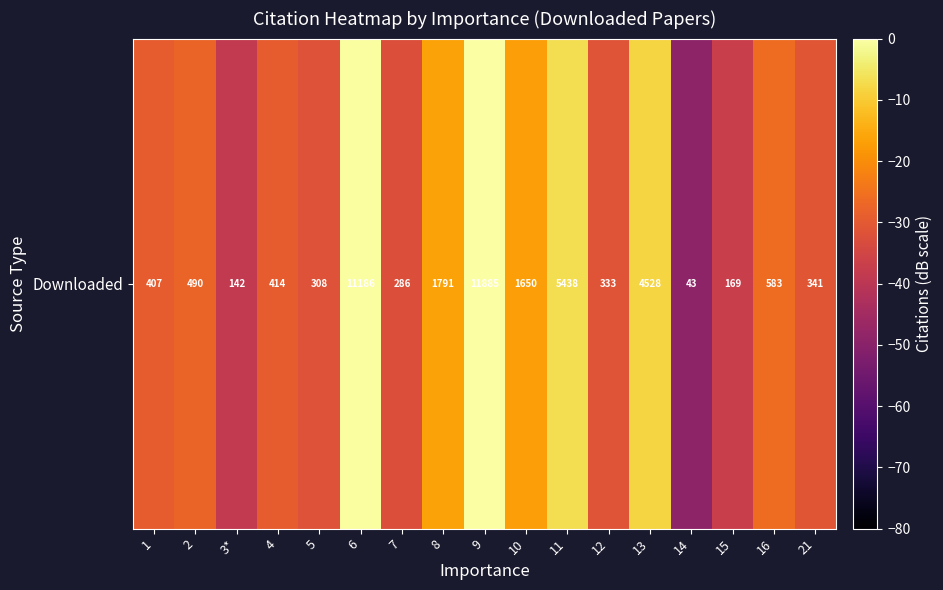

Reading left to right, what are all the values shown in this chart?

-29.3	-27.7	-38.5	-29.2	-31.7	-0.5	-32.4	-16.4	0.0	-17.2	-6.8	-31.1	-8.4	-48.8	-36.9	-26.2	-30.8